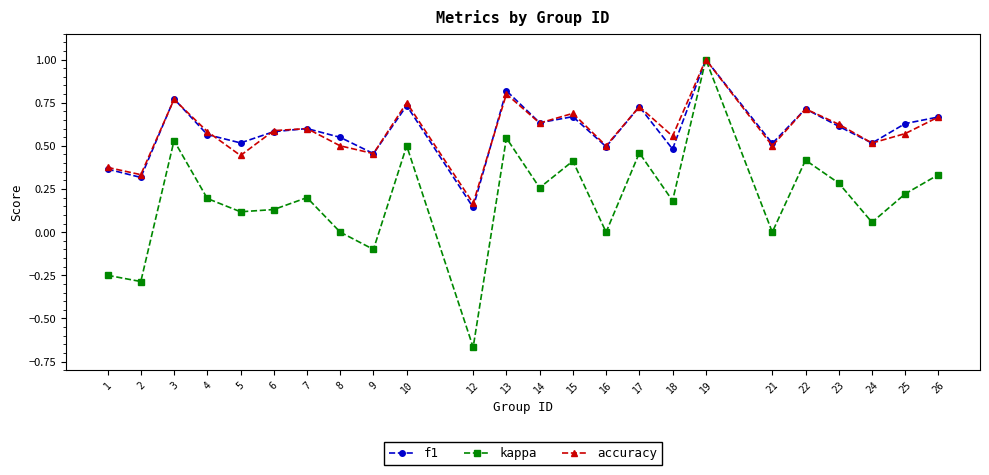

What is the sum of the accuracy values at 22 and 12?

0.9